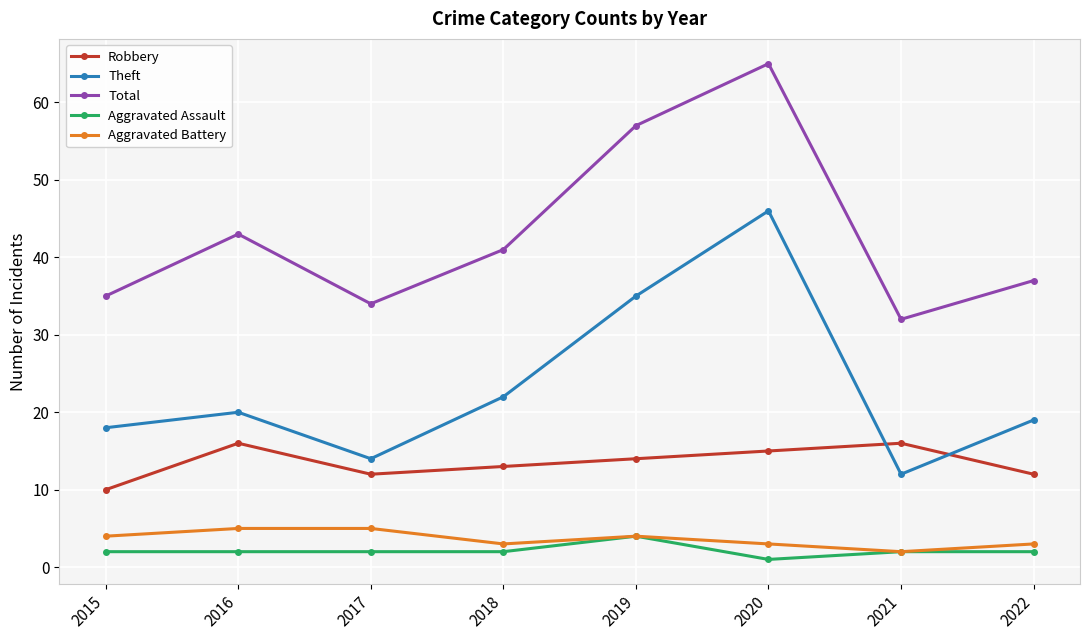

At which label does Theft reach its peak?

2020